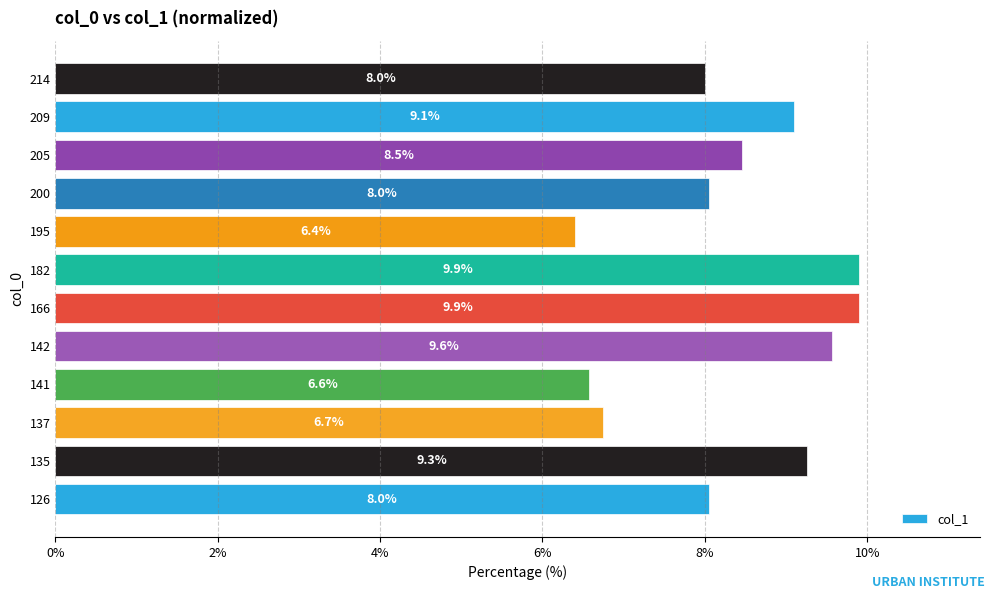

What is the average value?

8.3